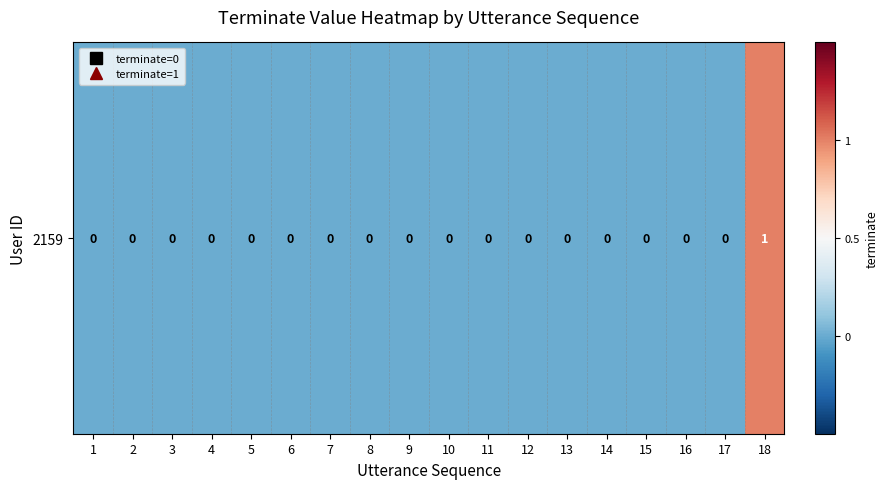

Rank the categories by value from highest to lowest.

18, 1, 2, 3, 4, 5, 6, 7, 8, 9, 10, 11, 12, 13, 14, 15, 16, 17